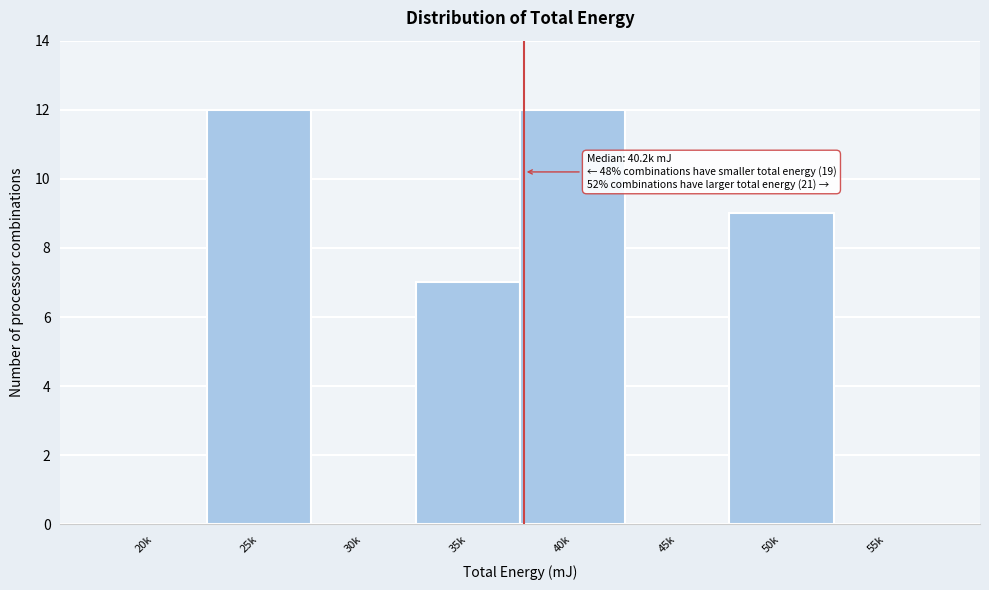

Reading right to left, what are all the values shown in this chart?

55k=0	50k=9	45k=0	40k=12	35k=7	30k=0	25k=12	20k=0